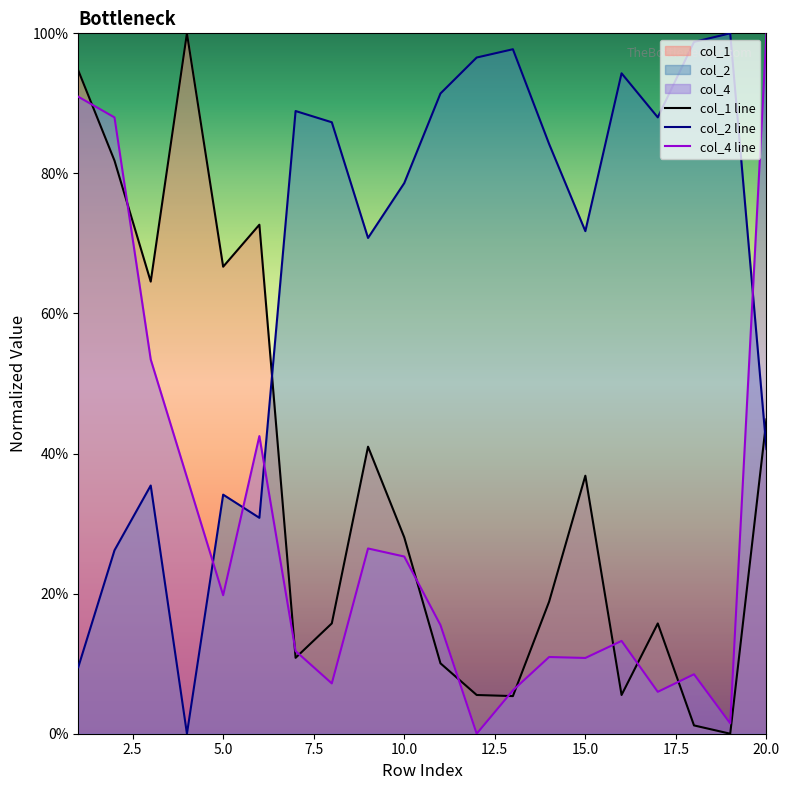

What is the maximum value shown in the chart?

1.0